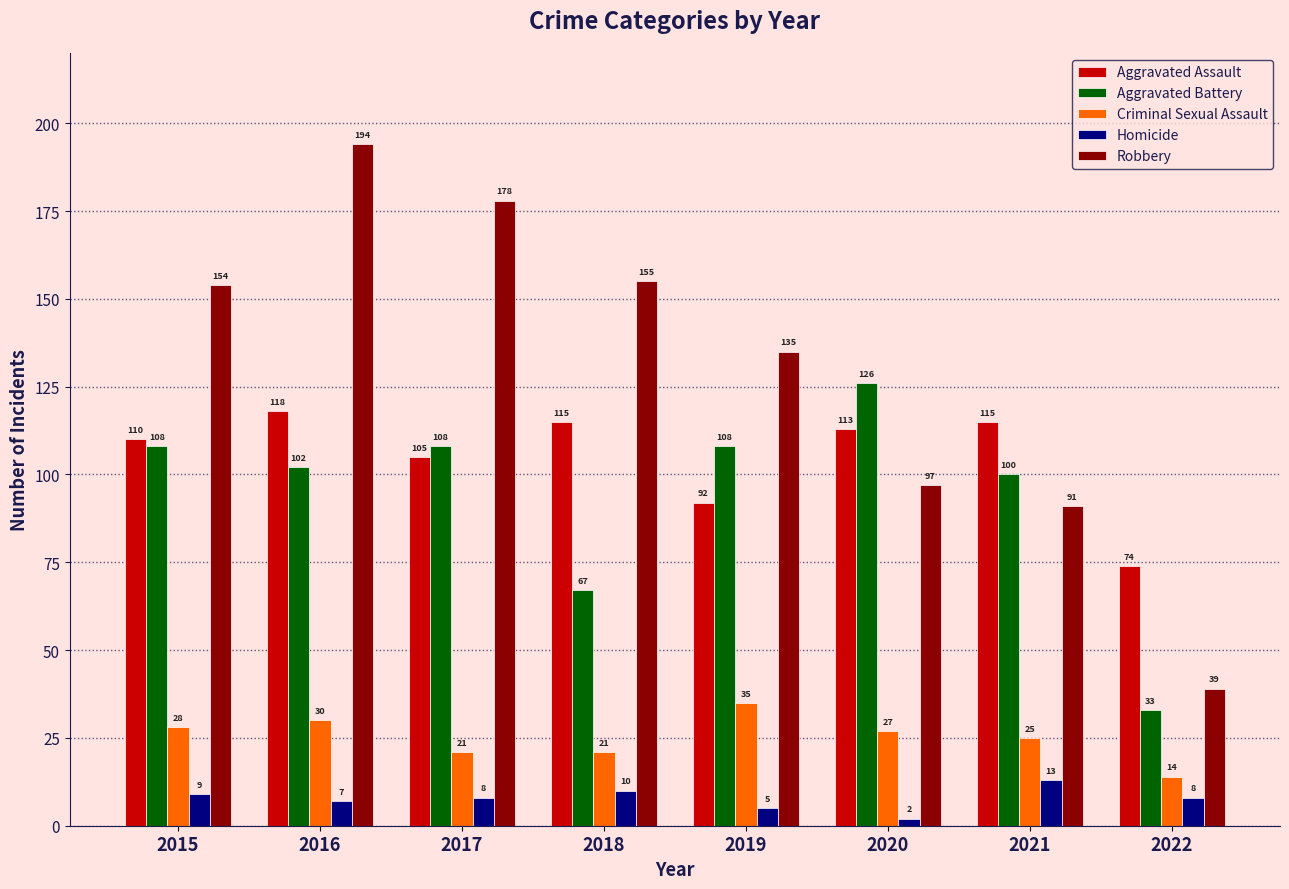

How many data points does each series have?

8